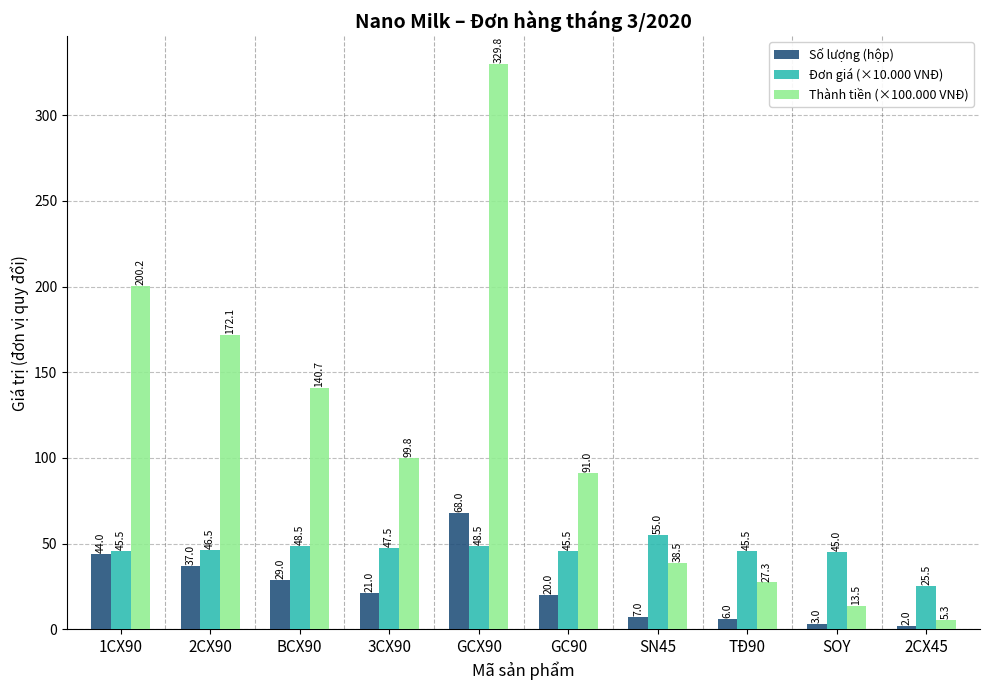

List the series in order of their overall mean, lowest first.

Số lượng (hộp), Đơn giá (×10.000 VNĐ), Thành tiền (×100.000 VNĐ)